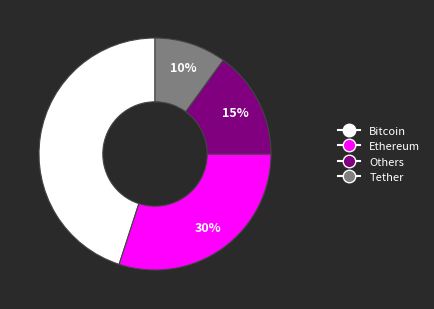

The Others slice represents 15% of the pie. True or false?

True